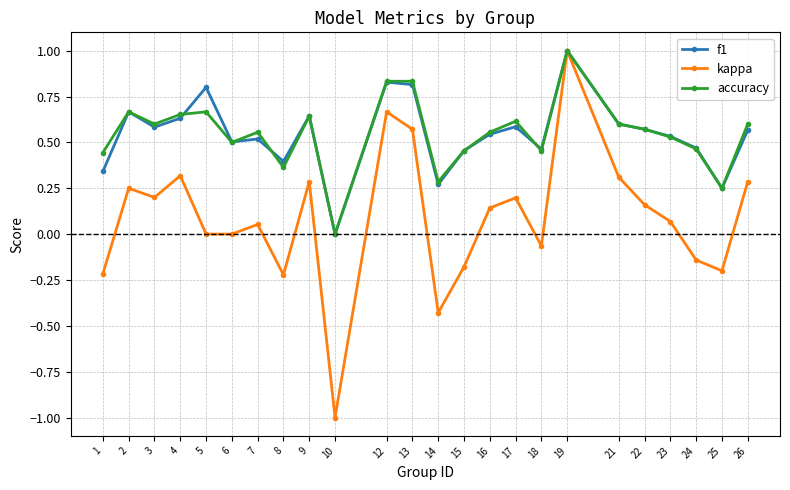

Is the value of f1 at 4 greater than the value of kappa at 18?

Yes